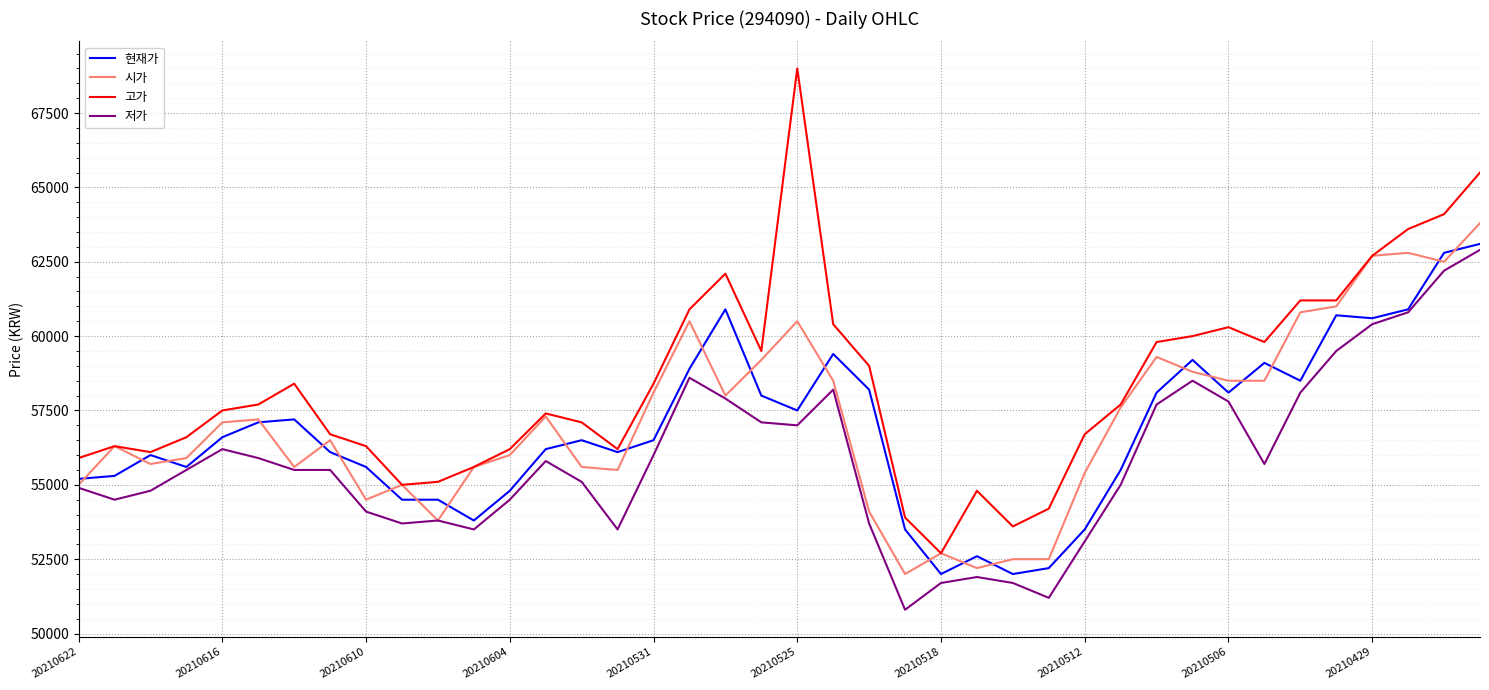

True or false: 고가 and 저가 intersect in this chart.

False